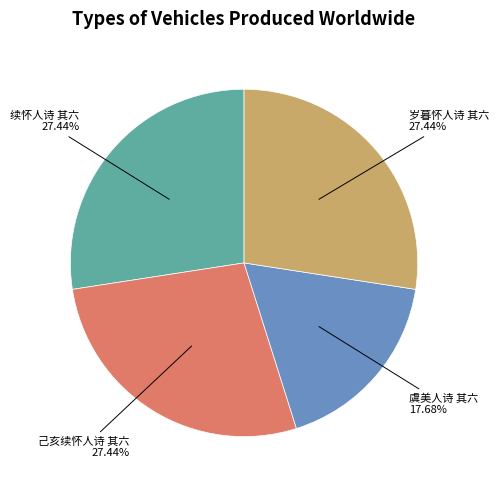

Does any single category account for the majority?

No